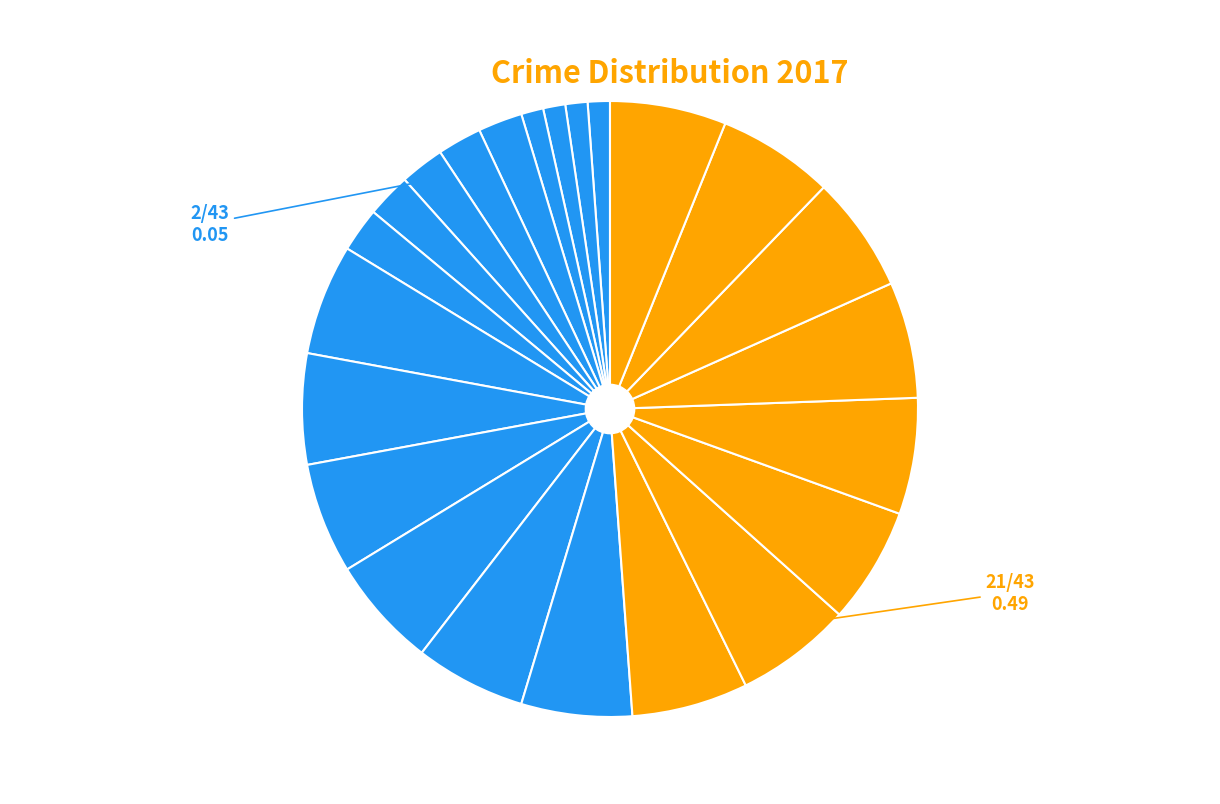

How many segments does this pie chart have?

23